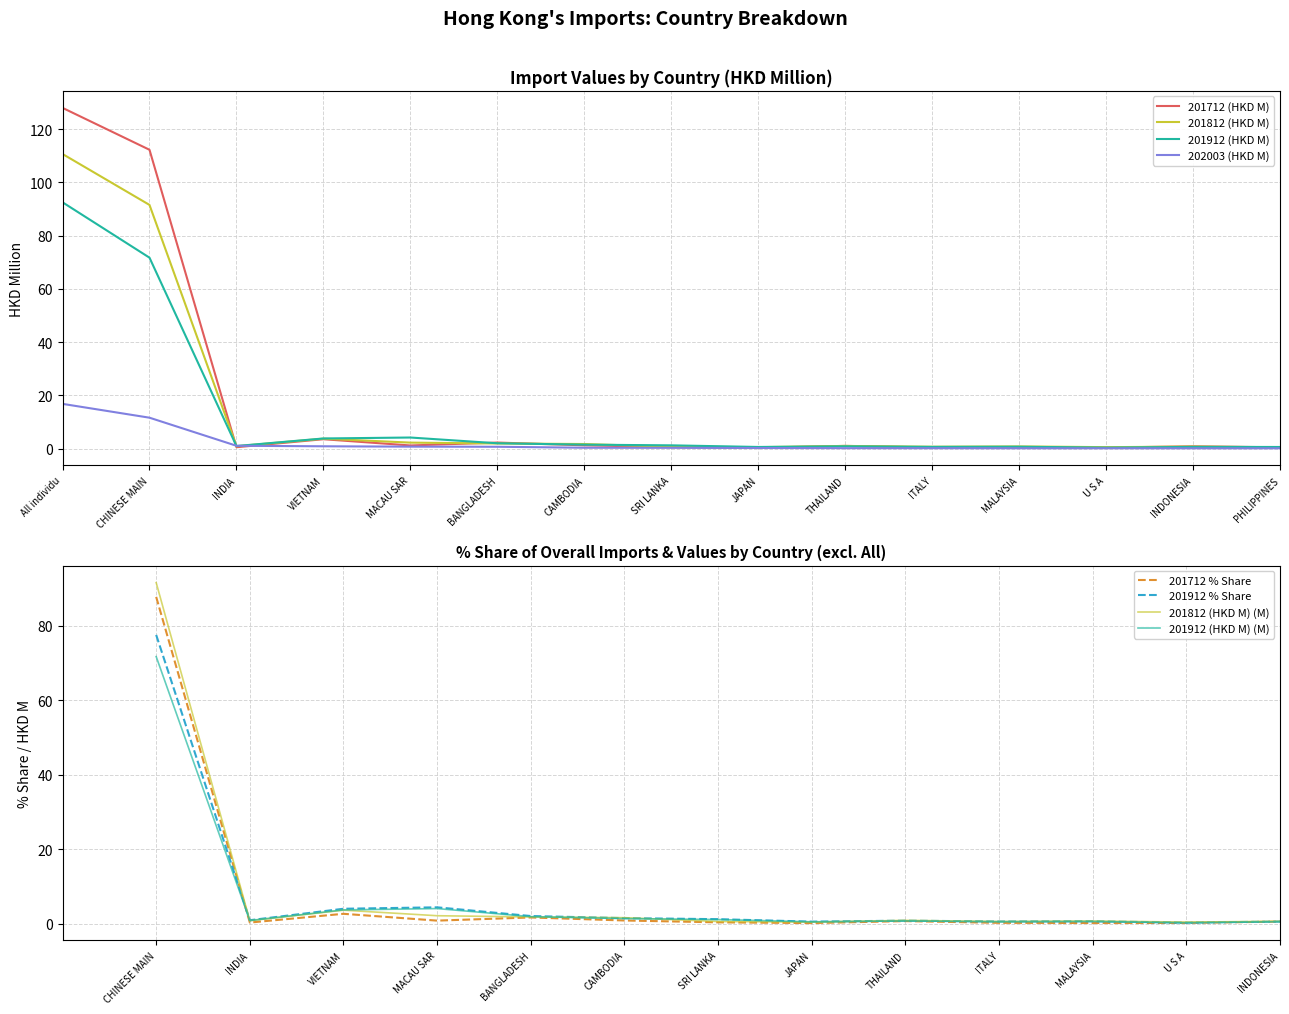

At how many categories does at least one series exceed 48?

2